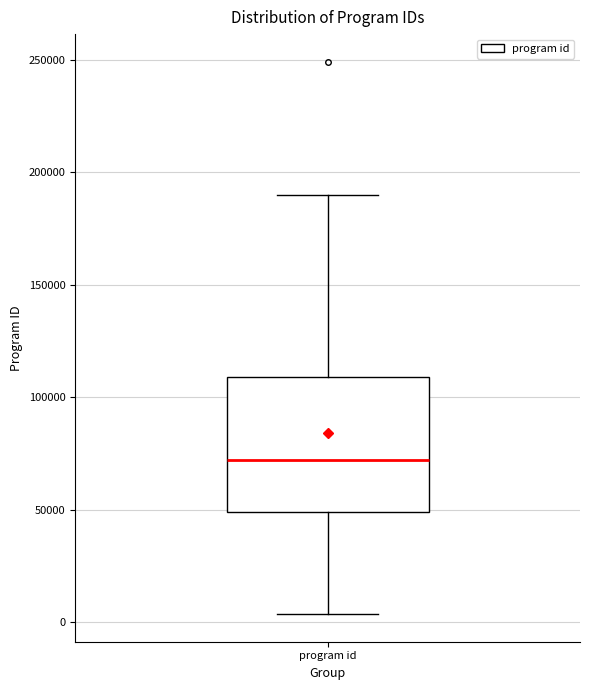

Transcribe this box plot: give where the median line is, the range the box spans, and where the two whiskers end, as read against the y-axis. The values are not printed on the chart, so give them approximately, as read against the axis.

median 70000, box 50000 to 110000, whiskers 5000 to 190000